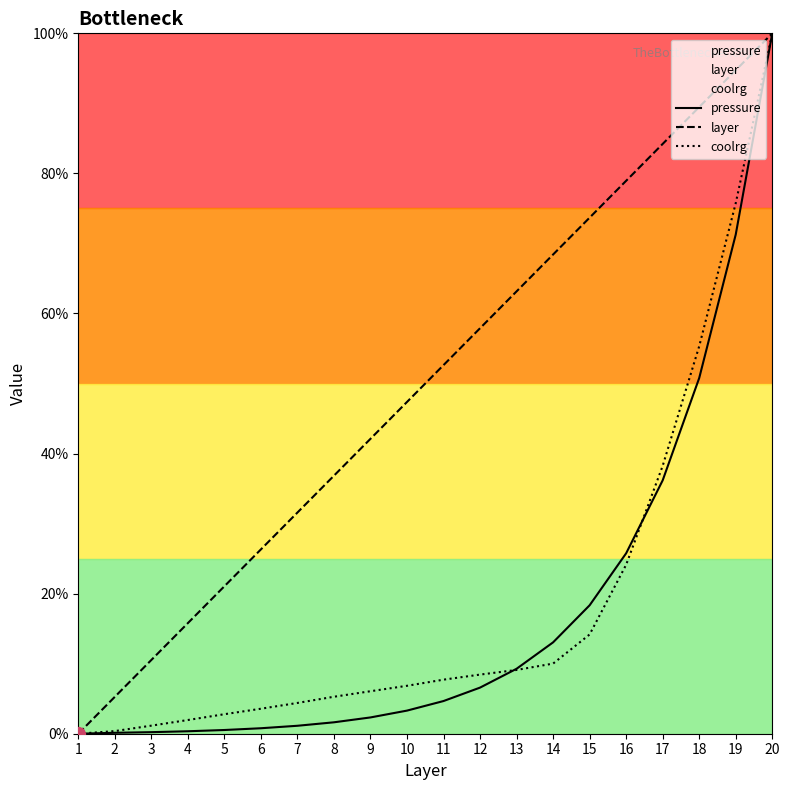

True or false: layer and pressure intersect in this chart.

False